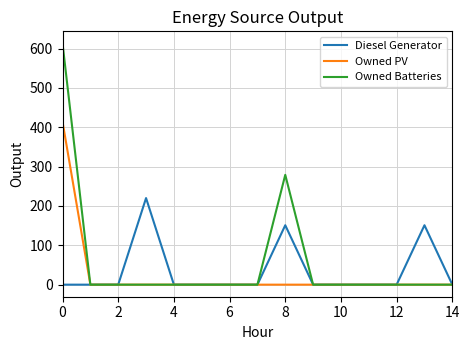

Which series has the widest spread of values?

Owned Batteries